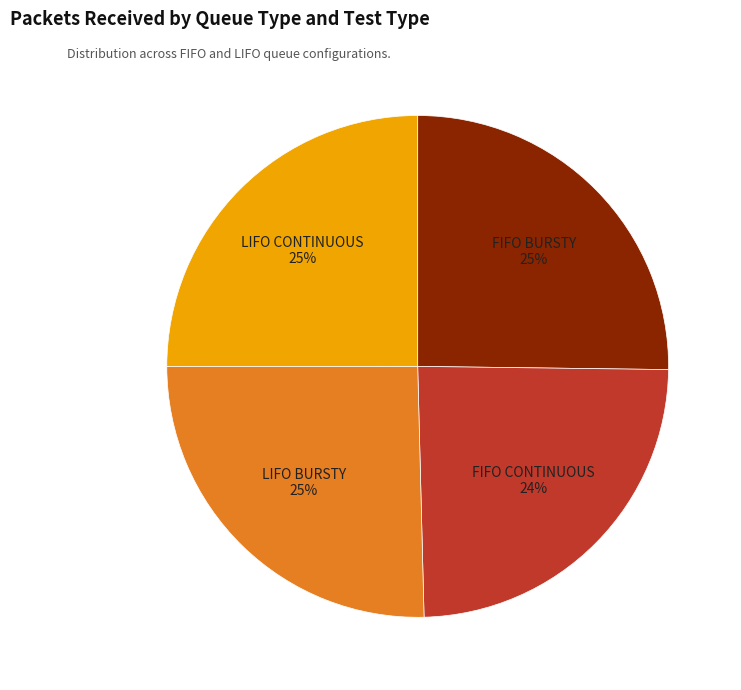

True or false: LIFO BURSTY accounts for 25% of the total.

True